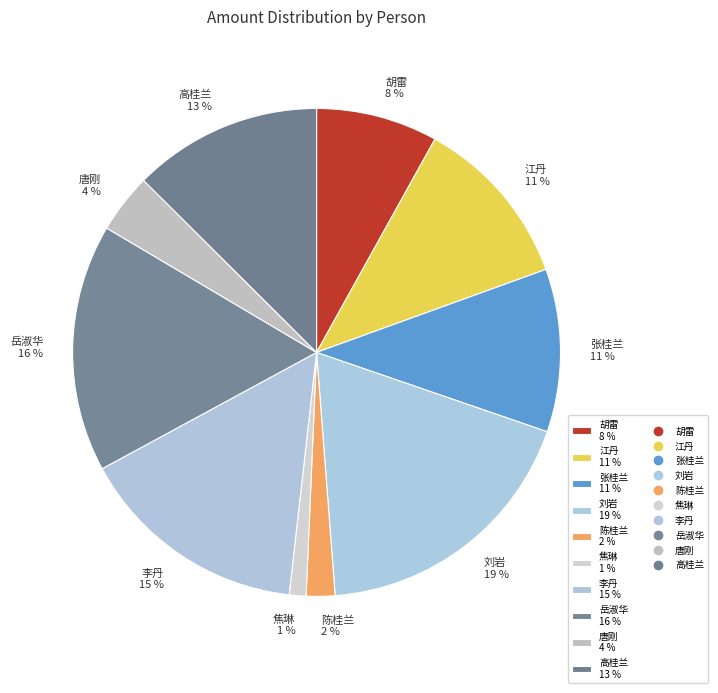

Does any single category account for the majority?

No